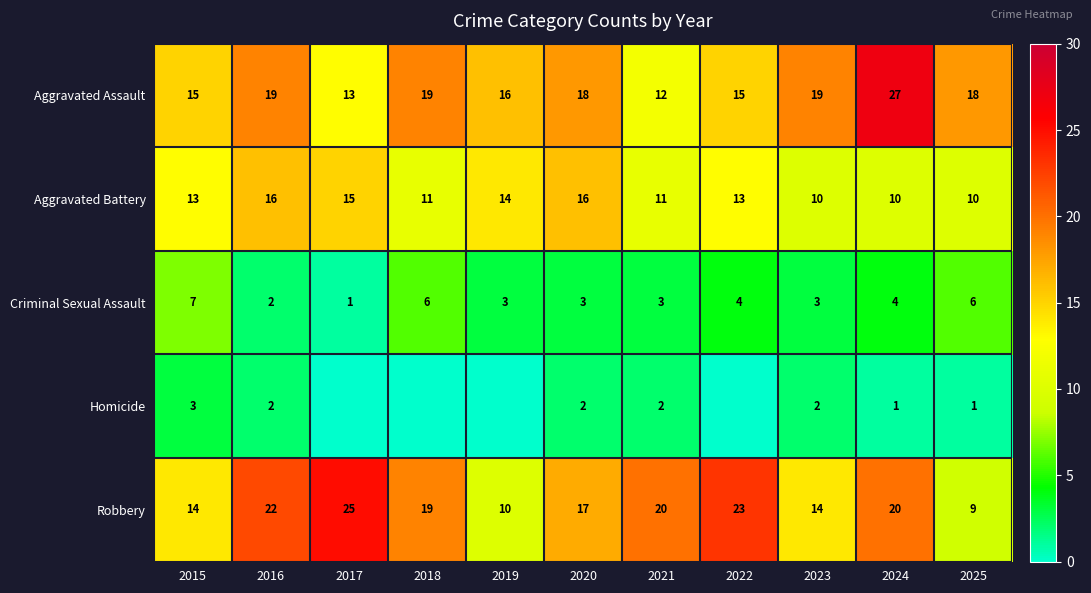

Which series changed the most between 2023 and 2025?

Robbery